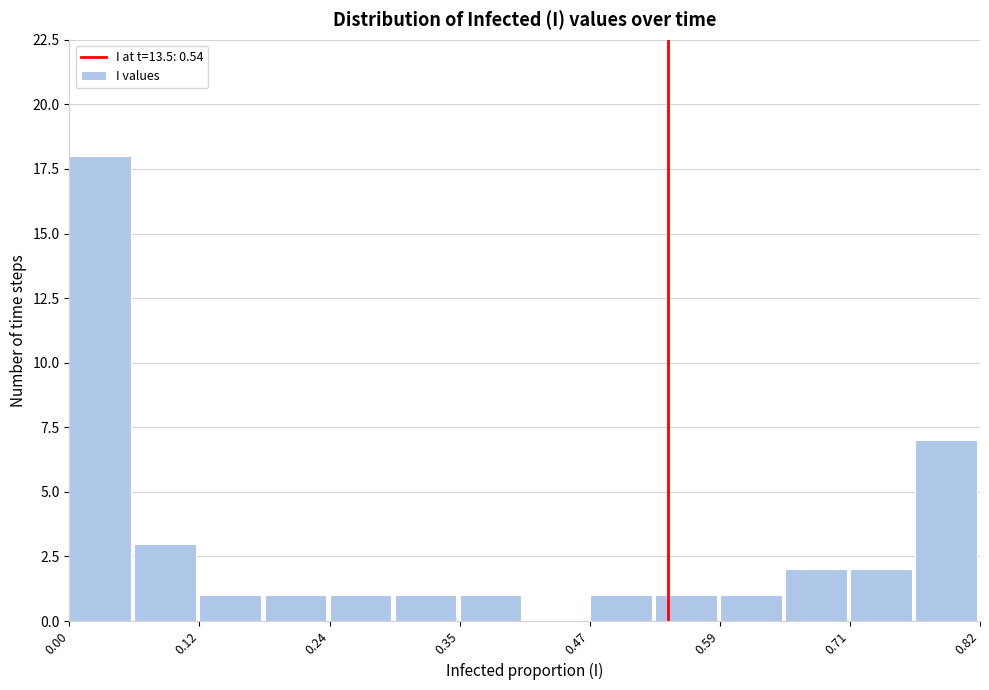

Read against the x-axis, roughly where is the centre of the tallest bar?

0.02